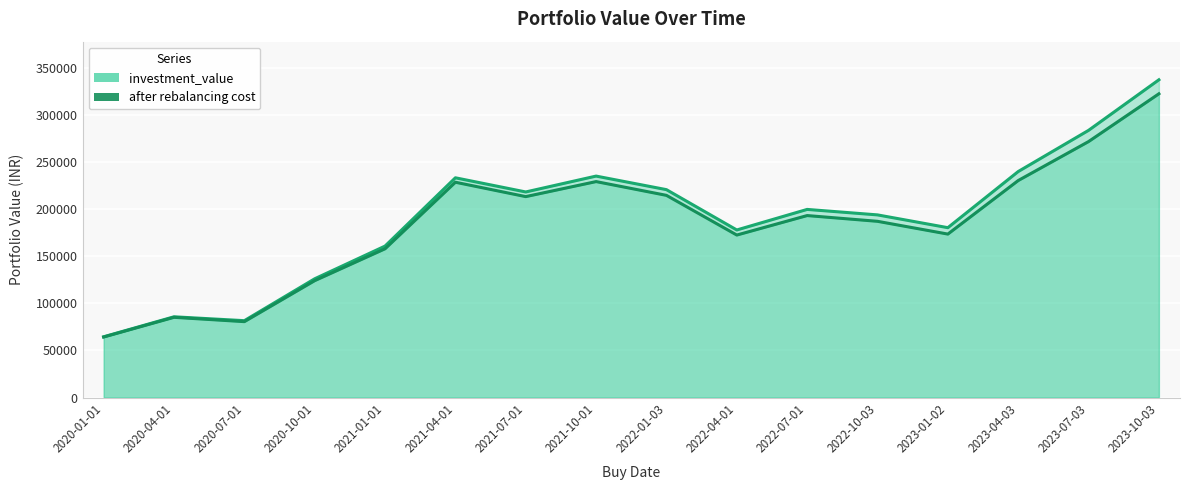

What are all the series names shown in the legend?

investment_value, after rebalancing cost